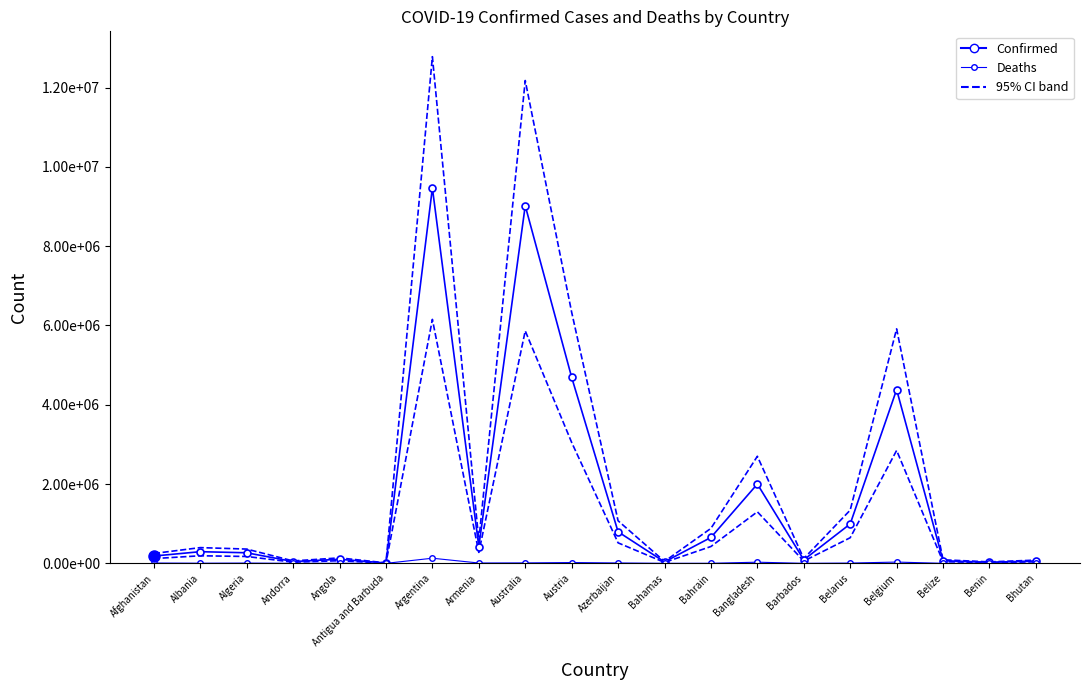

What is the value of the Deaths point at the 7th from the left?

129202